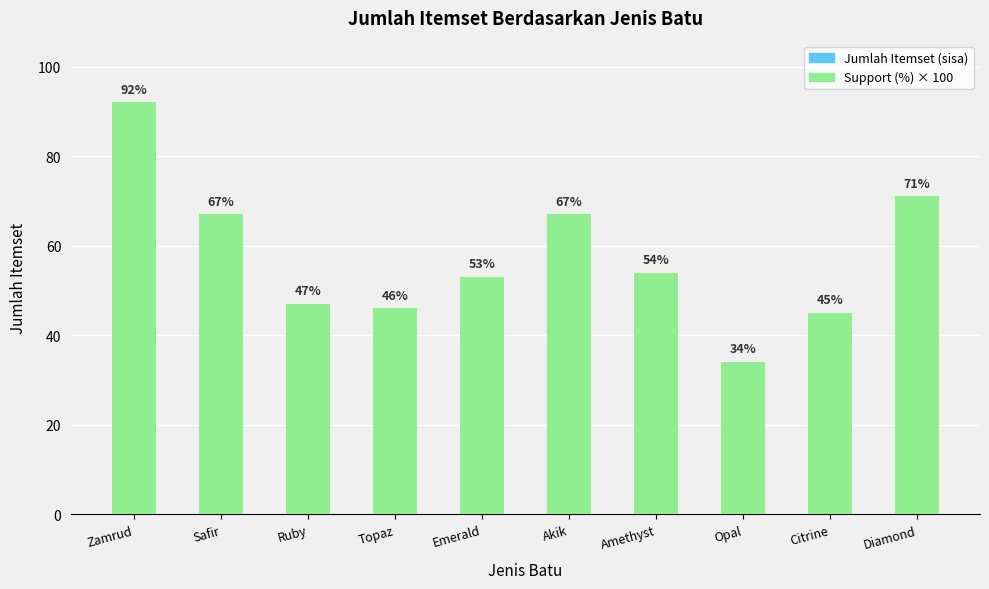

What is the label of the 1st bar from the left?

Zamrud